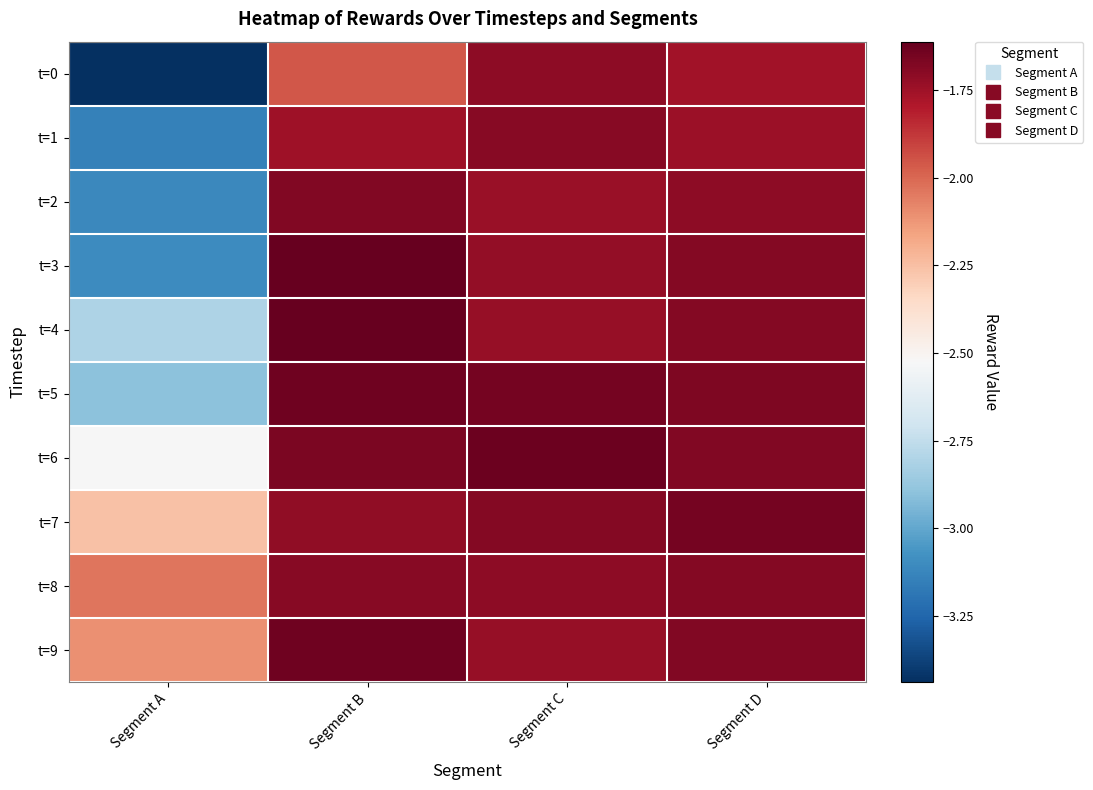

At how many categories does at least one series exceed -2?

3